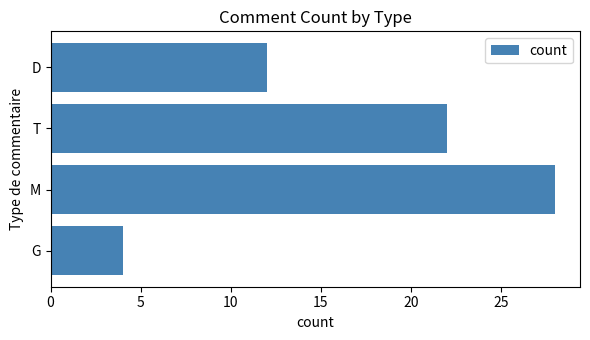

Rank the categories by value from highest to lowest.

M, T, D, G